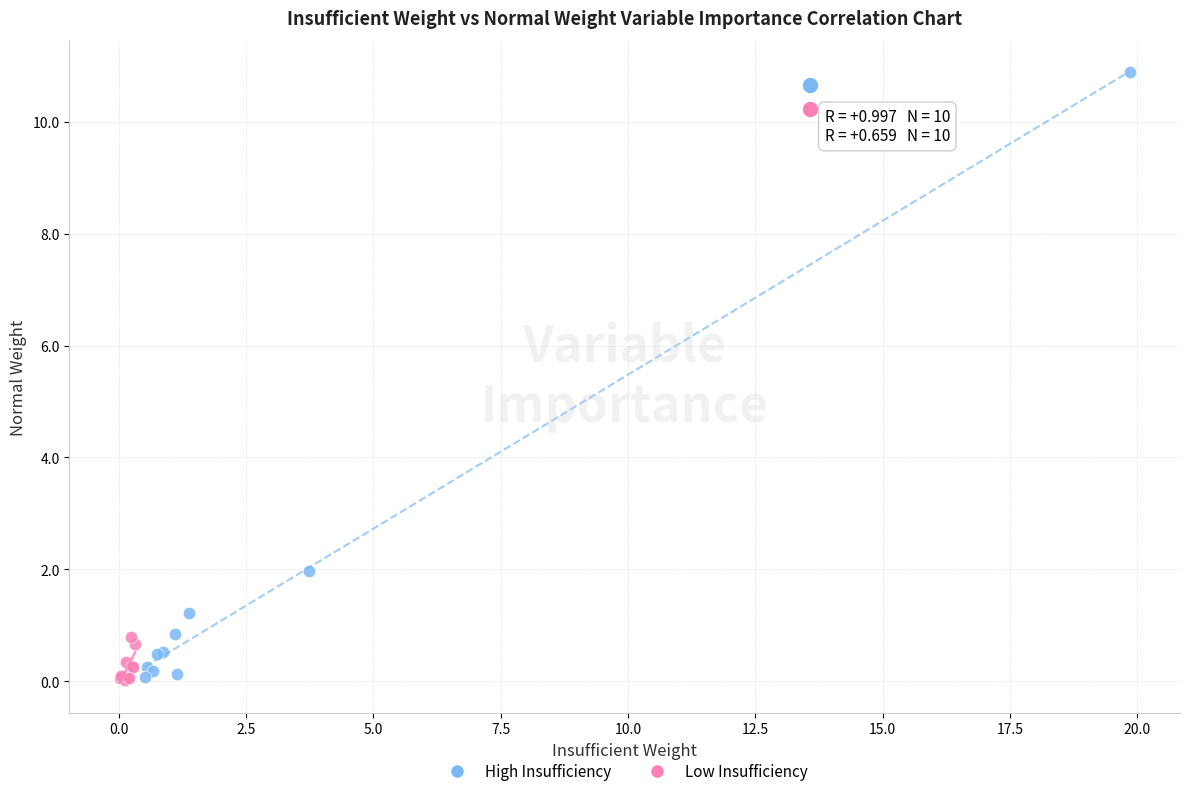

Which series reaches the maximum Y coordinate?

High Insufficiency